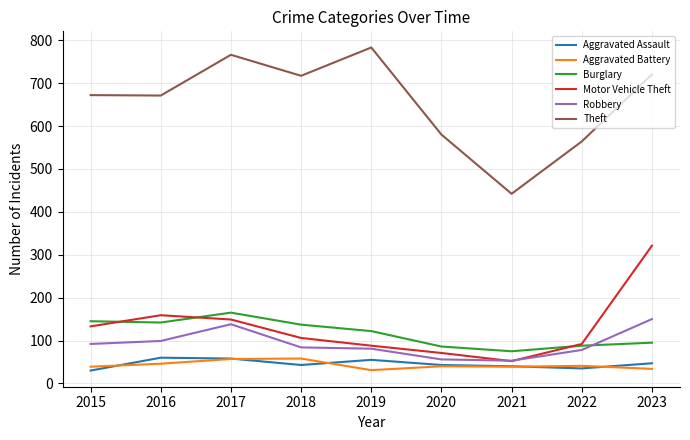

Between 2022 and 2023, which series saw the biggest shift?

Motor Vehicle Theft